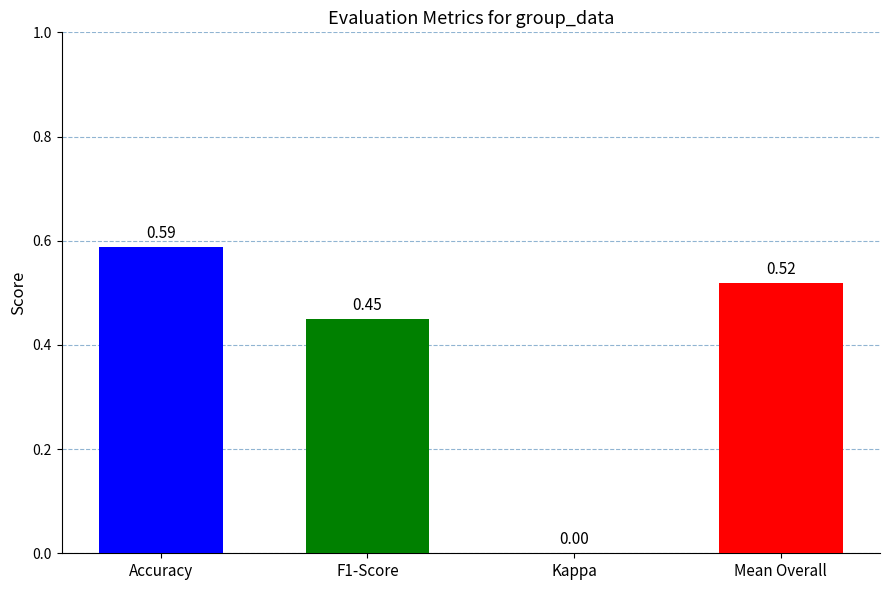

At which category does the chart reach its peak across all series?

Accuracy